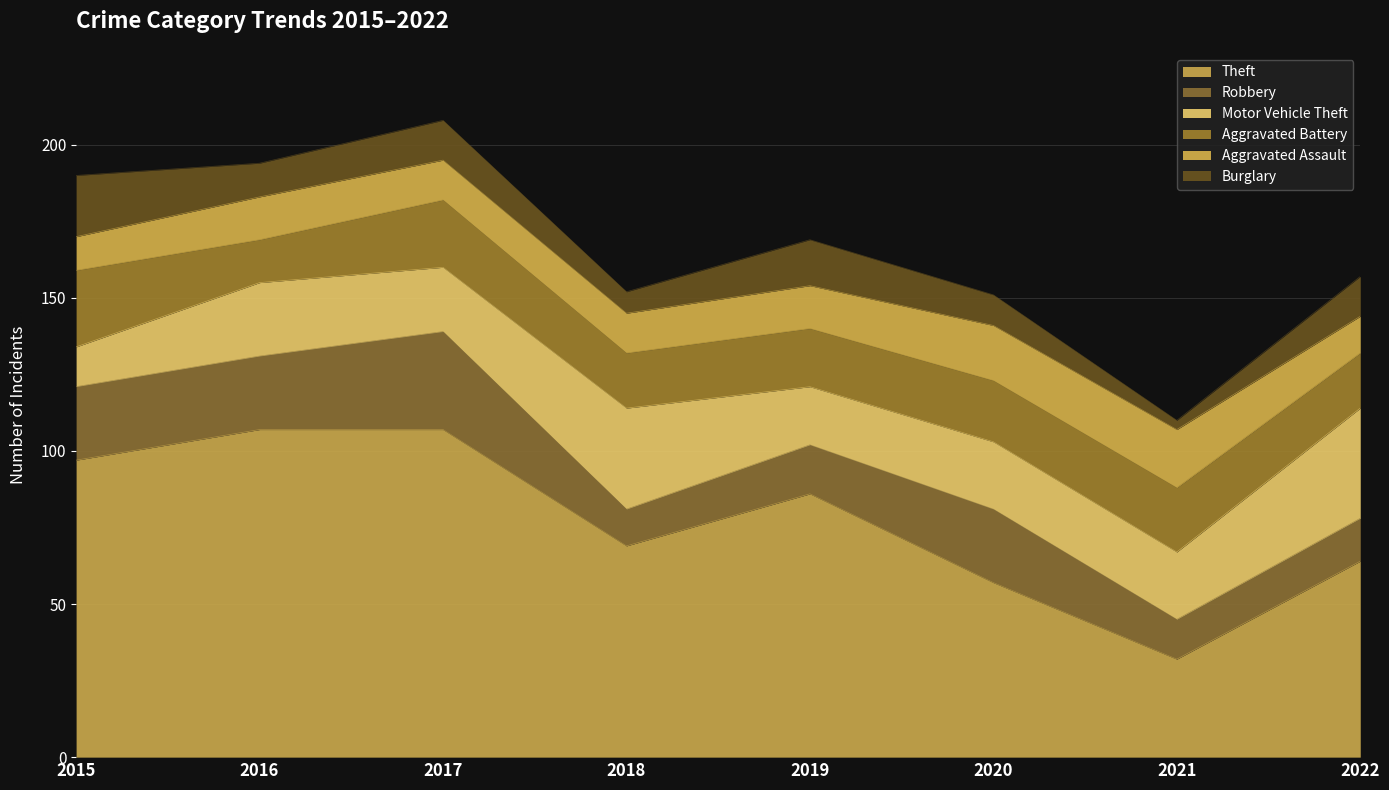

What are all the series names shown in the legend?

Theft, Robbery, Motor Vehicle Theft, Aggravated Battery, Aggravated Assault, Burglary